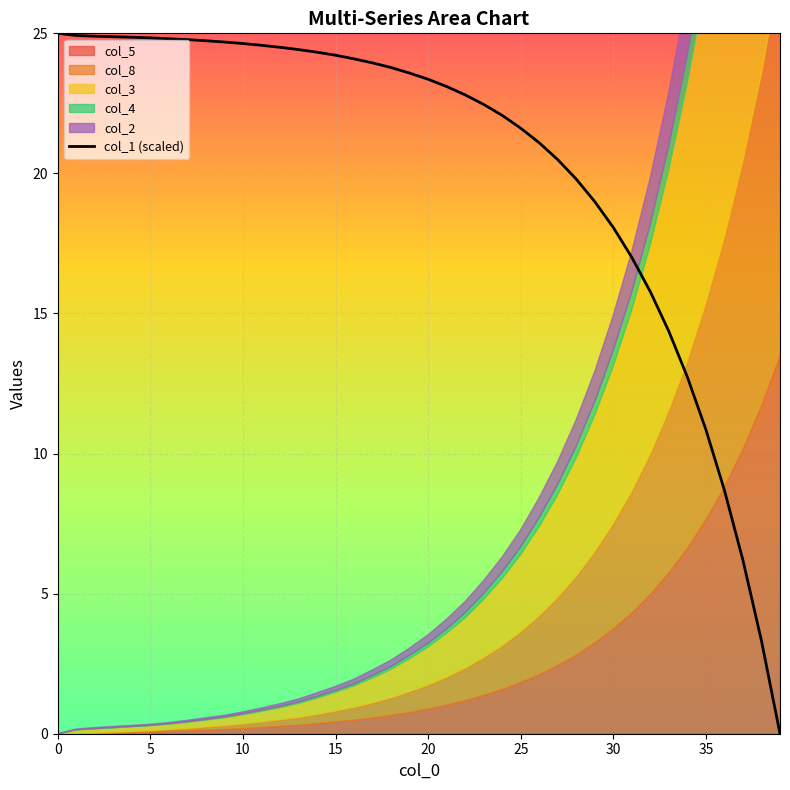

True or false: the data shows 43.3 at 14.

False